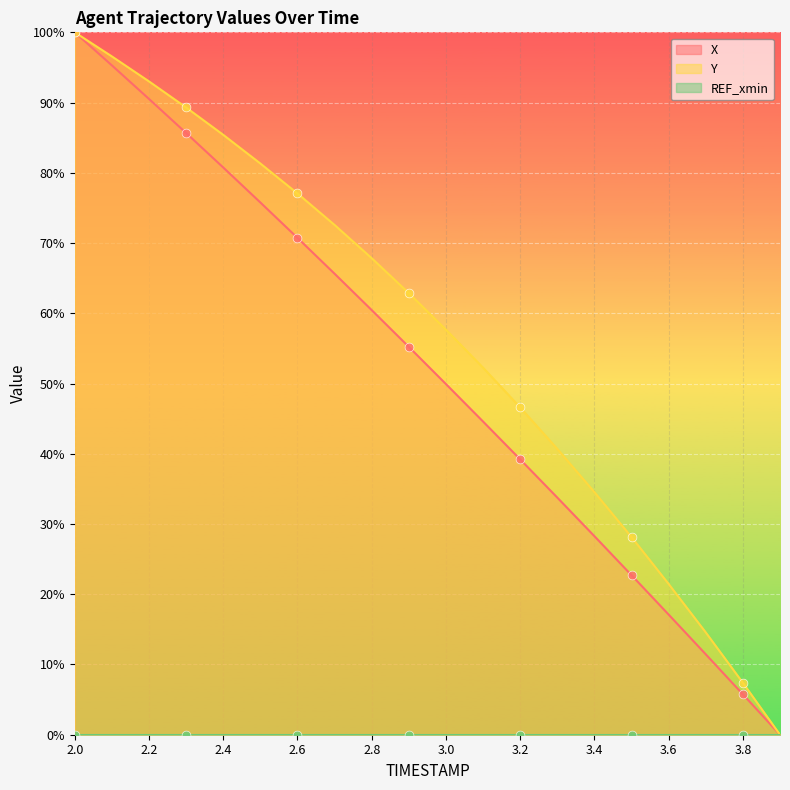

What is the maximum value for Y?

100.0